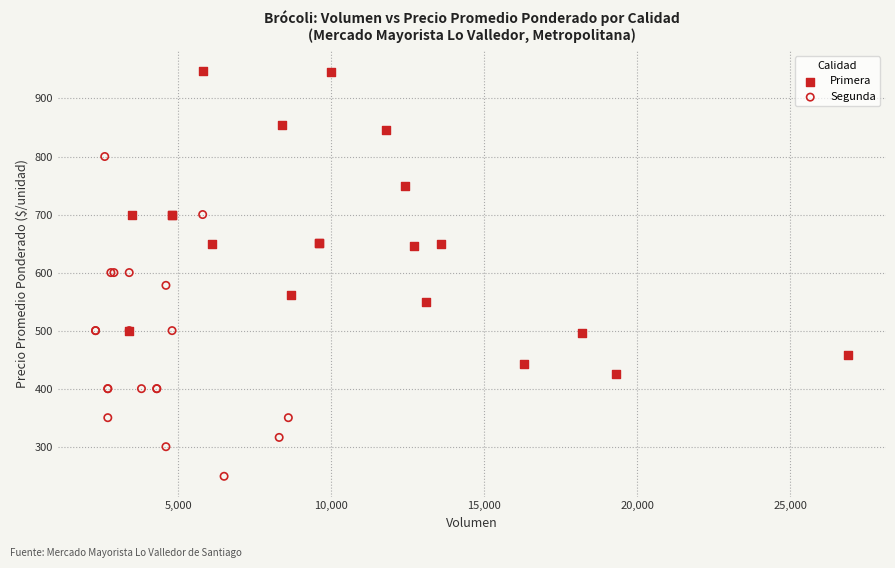

Which series reaches the maximum Y coordinate?

Primera